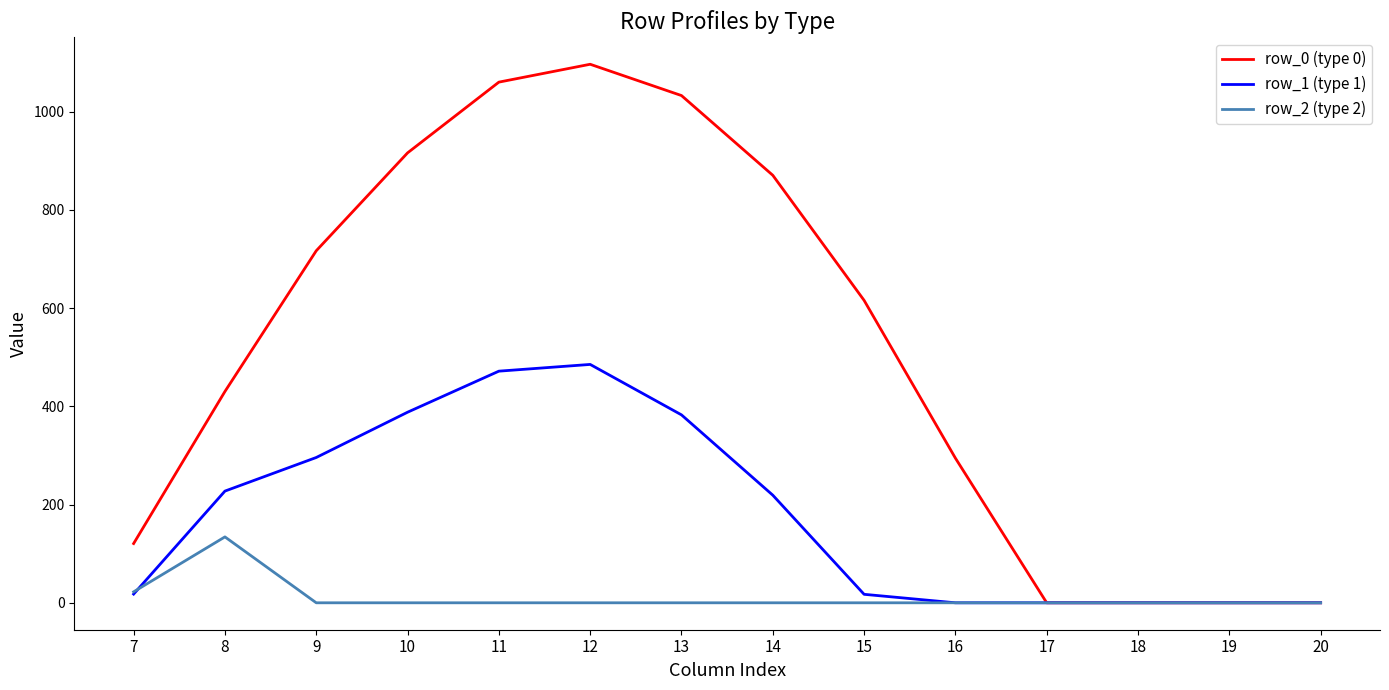

Rank the series at 12 from highest to lowest value.

row_0 (type 0), row_1 (type 1), row_2 (type 2)